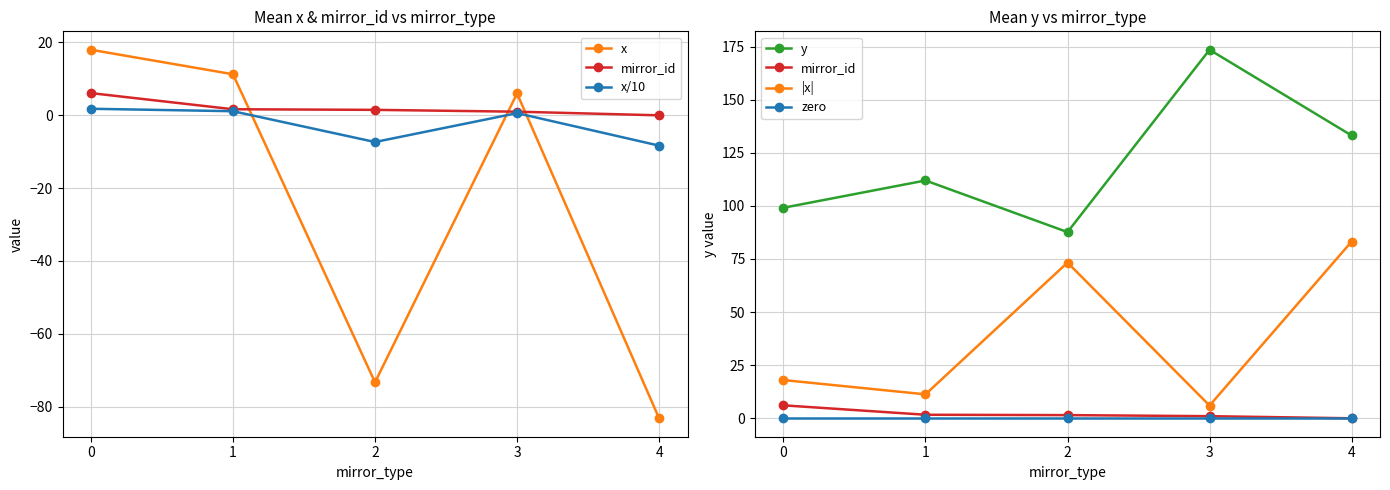

The value of mirror_id at 3 is 1.5. True or false?

False